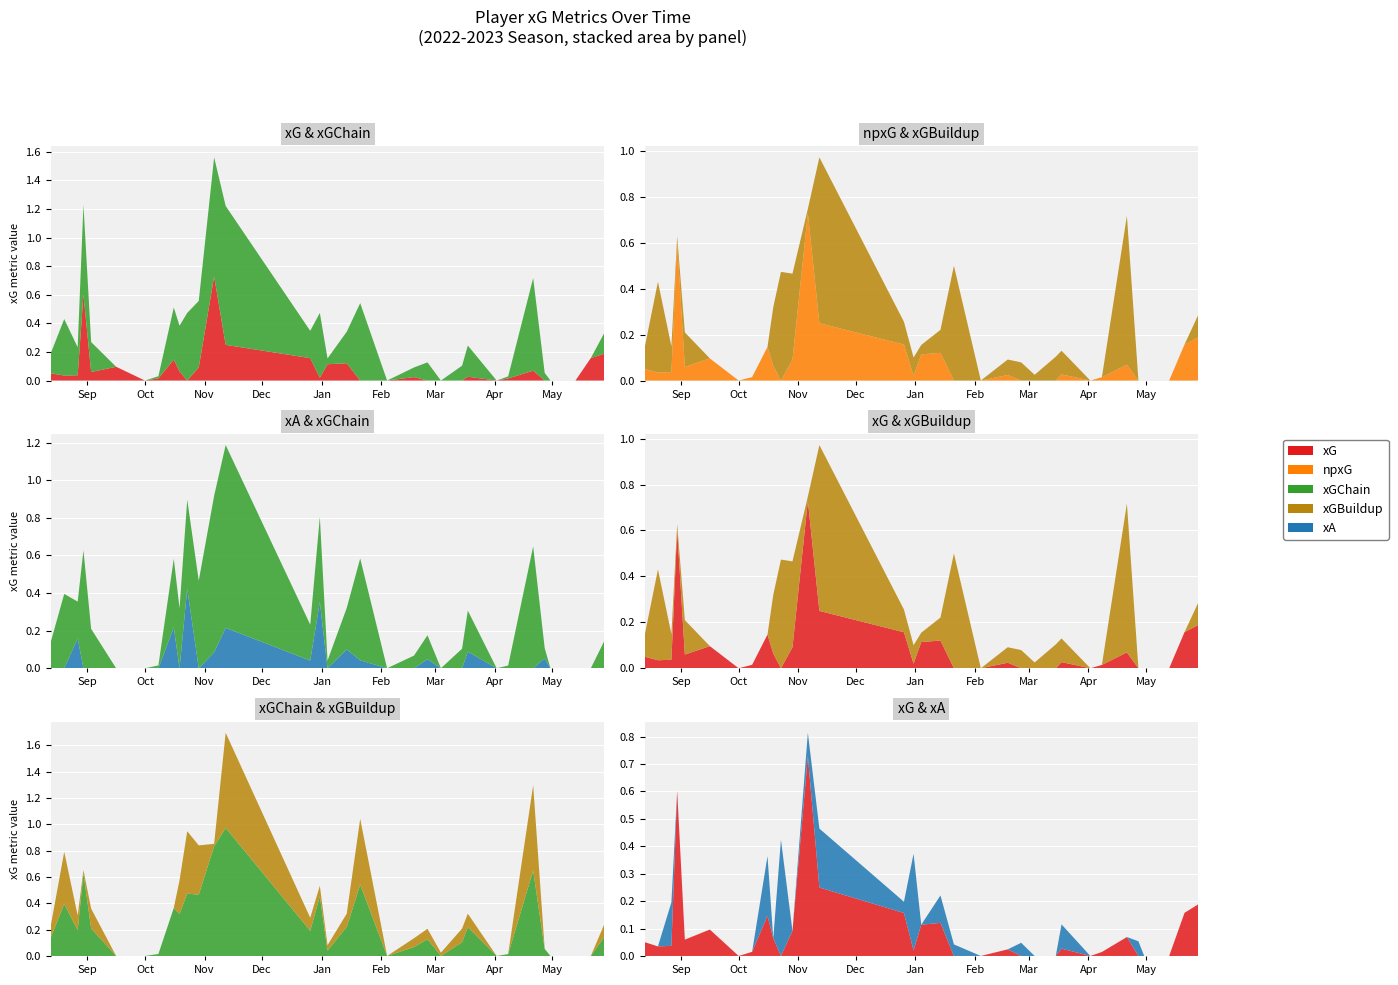

Reading left to right, extract all data points from this chart.

xG: 0=0.1	1=0.0	2=0.0	3=0.6	4=0.1	5=0.1	6=0.0	7=0.0	8=0.1	9=0.1	10=0.0	11=0.1	12=0.7	13=0.2	14=0.2	15=0.0	16=0.1	17=0.1	18=0.0	19=0.0	20=0.0	21=0.0	22=0.0	23=0.0	24=0.0	25=0.0	26=0.0	27=0.1	28=0.0	29=0.0	30=0.0	31=0.2	32=0.2
npxG: 0=0.1	1=0.0	2=0.0	3=0.6	4=0.1	5=0.1	6=0.0	7=0.0	8=0.1	9=0.1	10=0.0	11=0.1	12=0.7	13=0.2	14=0.2	15=0.0	16=0.1	17=0.1	18=0.0	19=0.0	20=0.0	21=0.0	22=0.0	23=0.0	24=0.0	25=0.0	26=0.0	27=0.1	28=0.0	29=0.0	30=0.0	31=0.2	32=0.2
xGChain: 0=0.1	1=0.4	2=0.2	3=0.6	4=0.2	5=0.0	6=0.0	7=0.0	8=0.4	9=0.3	10=0.5	11=0.5	12=0.8	13=1.0	14=0.2	15=0.5	16=0.0	17=0.2	18=0.5	19=0.0	20=0.1	21=0.1	22=0.0	23=0.1	24=0.2	25=0.0	26=0.0	27=0.6	28=0.1	29=0.0	30=0.0	31=0.0	32=0.1
xGBuildup: 0=0.1	1=0.4	2=0.1	3=0.0	4=0.1	5=0.0	6=0.0	7=0.0	8=0.0	9=0.3	10=0.5	11=0.4	12=0.0	13=0.7	14=0.1	15=0.1	16=0.0	17=0.1	18=0.5	19=0.0	20=0.1	21=0.1	22=0.0	23=0.1	24=0.1	25=0.0	26=0.0	27=0.6	28=0.0	29=0.0	30=0.0	31=0.0	32=0.1
xA: 0=0.0	1=0.0	2=0.2	3=0.0	4=0.0	5=0.0	6=0.0	7=0.0	8=0.2	9=0.0	10=0.4	11=0.0	12=0.1	13=0.2	14=0.0	15=0.4	16=0.0	17=0.1	18=0.0	19=0.0	20=0.0	21=0.0	22=0.0	23=0.0	24=0.1	25=0.0	26=0.0	27=0.0	28=0.1	29=0.0	30=0.0	31=0.0	32=0.0